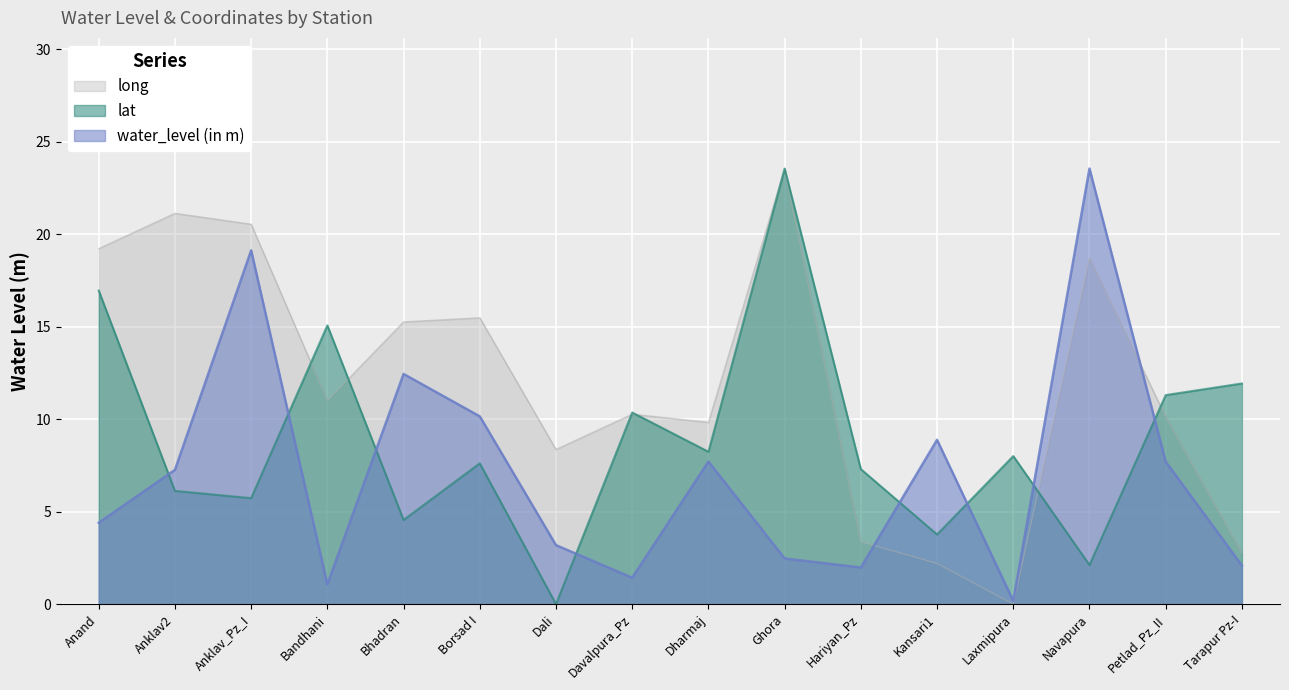

Between Bhadran and Navapura, which series saw the biggest shift?

water_level (in m)